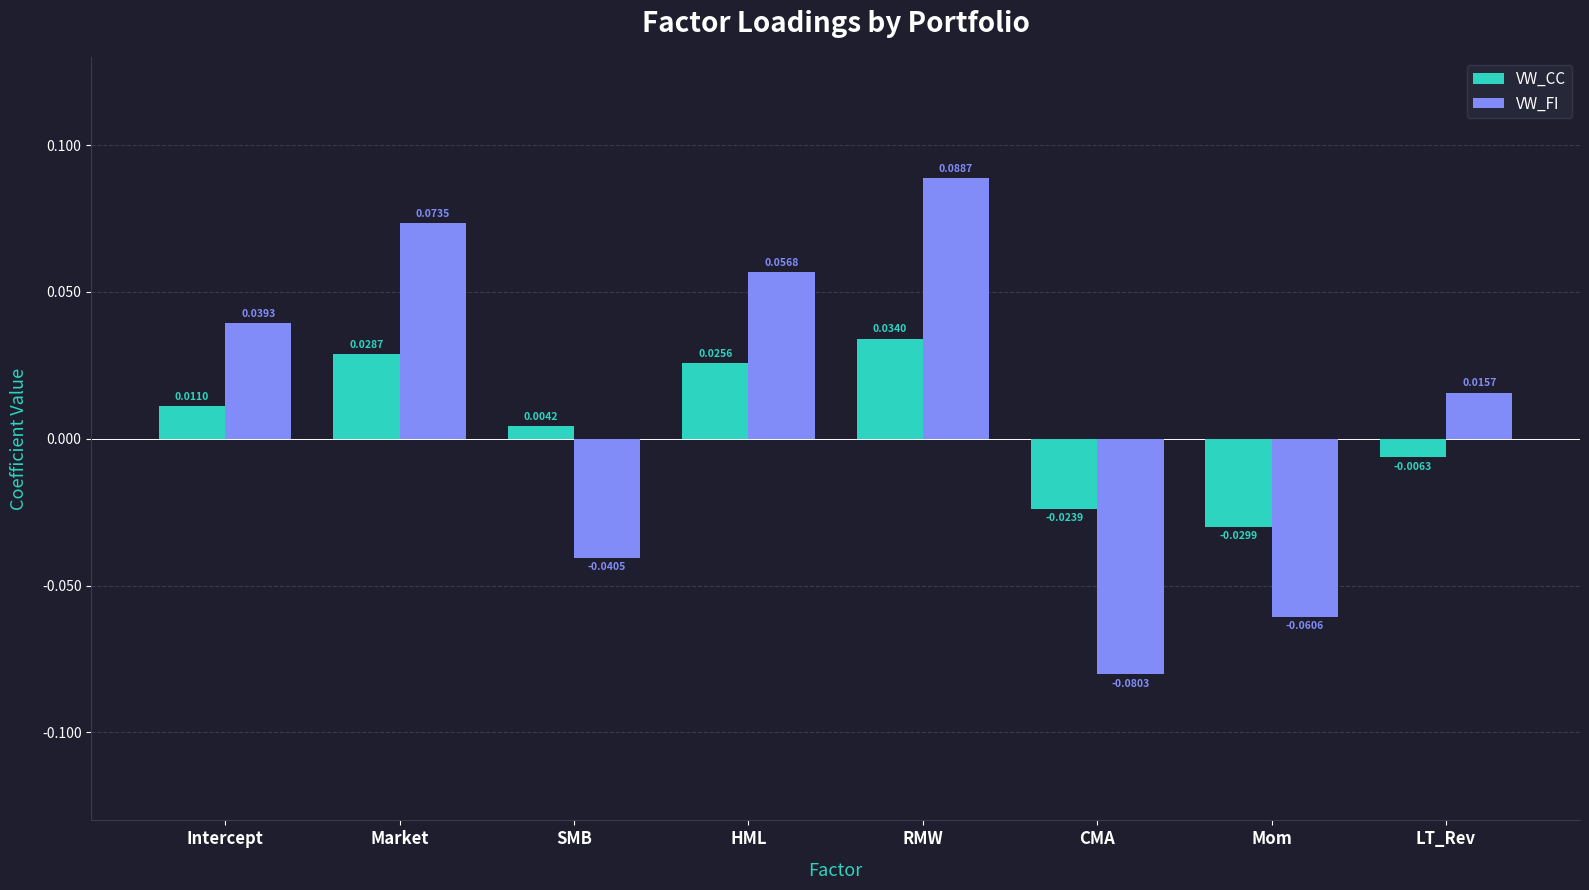

Which series has the largest range (max minus min)?

VW_FI